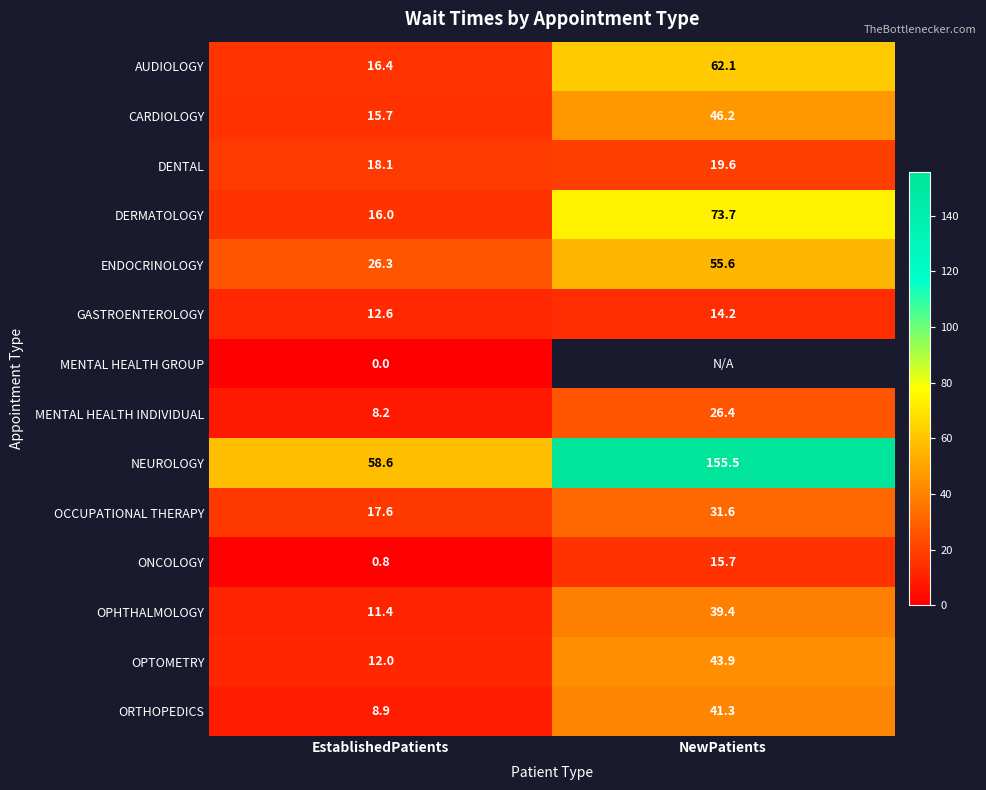

At which label does CARDIOLOGY reach its peak?

NewPatients